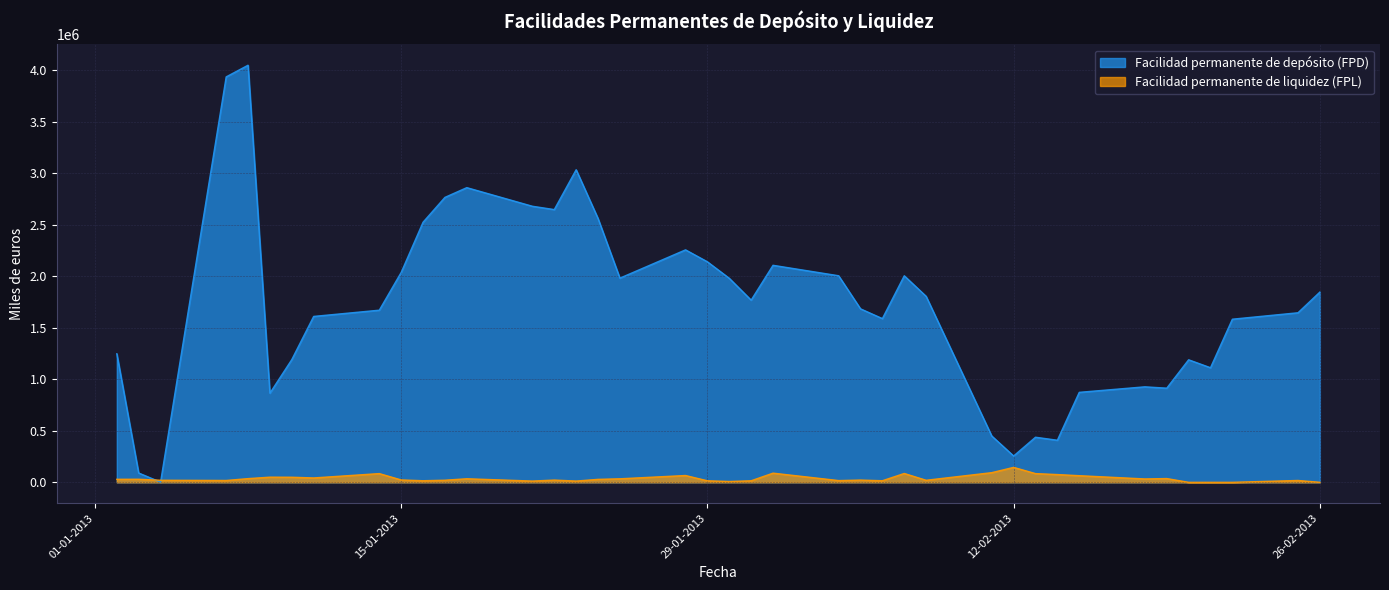

True or false: Facilidad permanente de depósito (FPD) has a value of 3674756 at 17-01-2013.

False